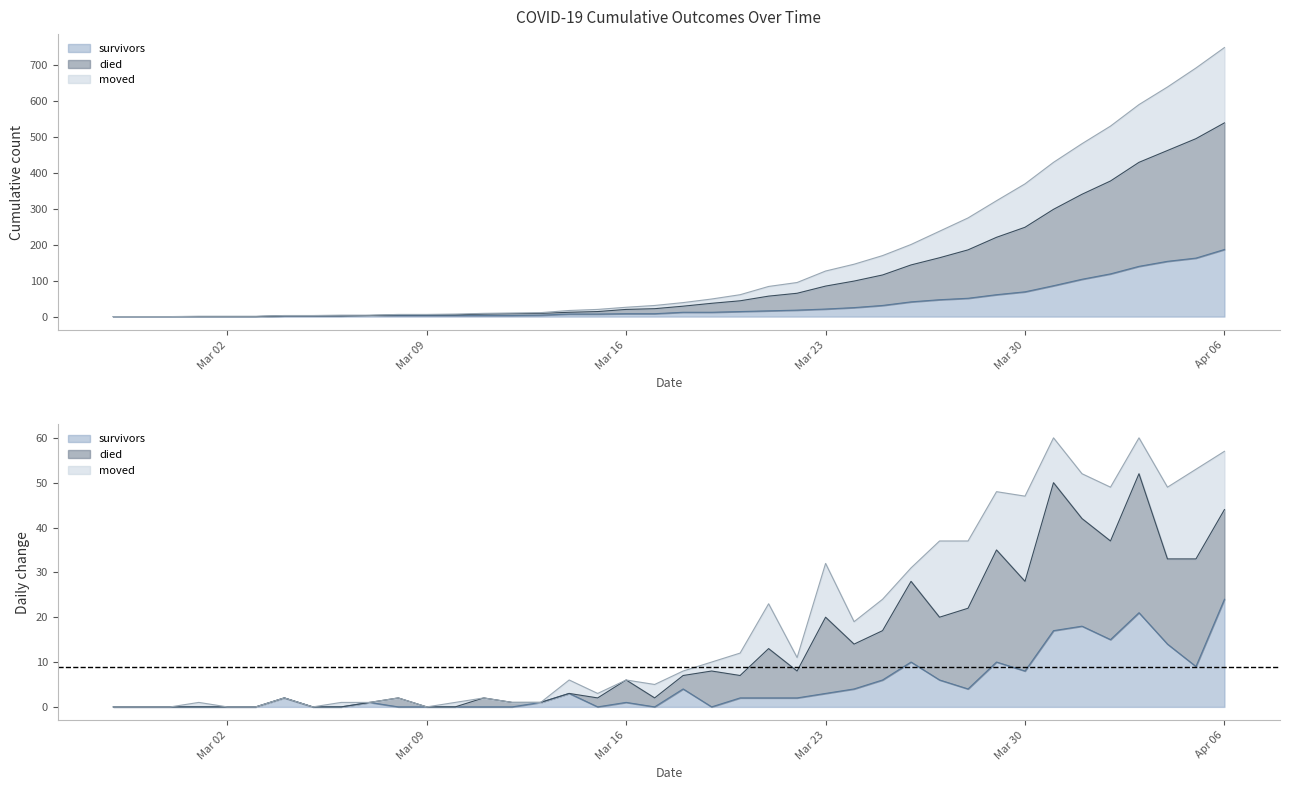

Does the chart display data point markers on the line(s)?

No